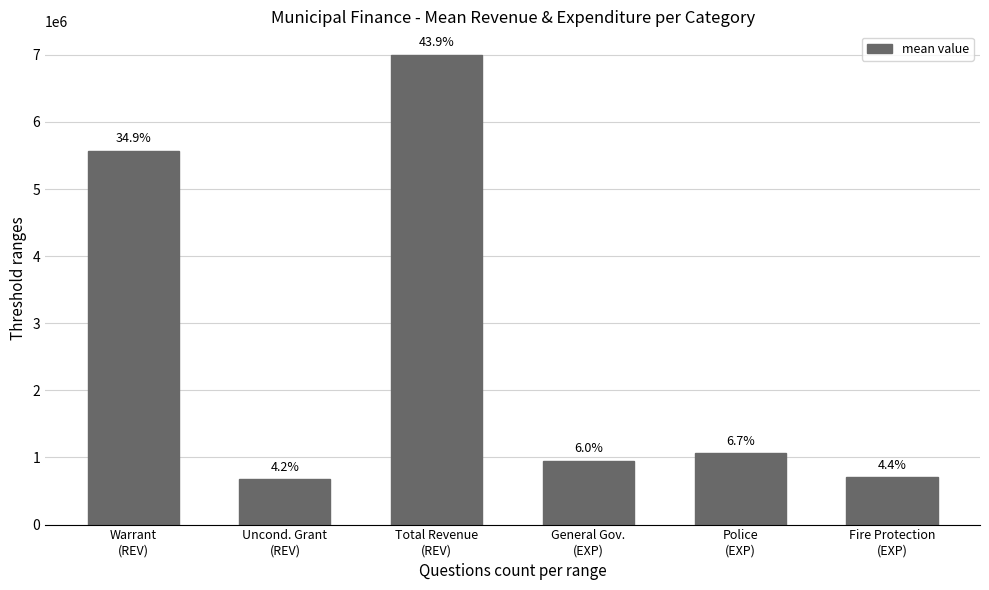

How many bars are there in total?

6